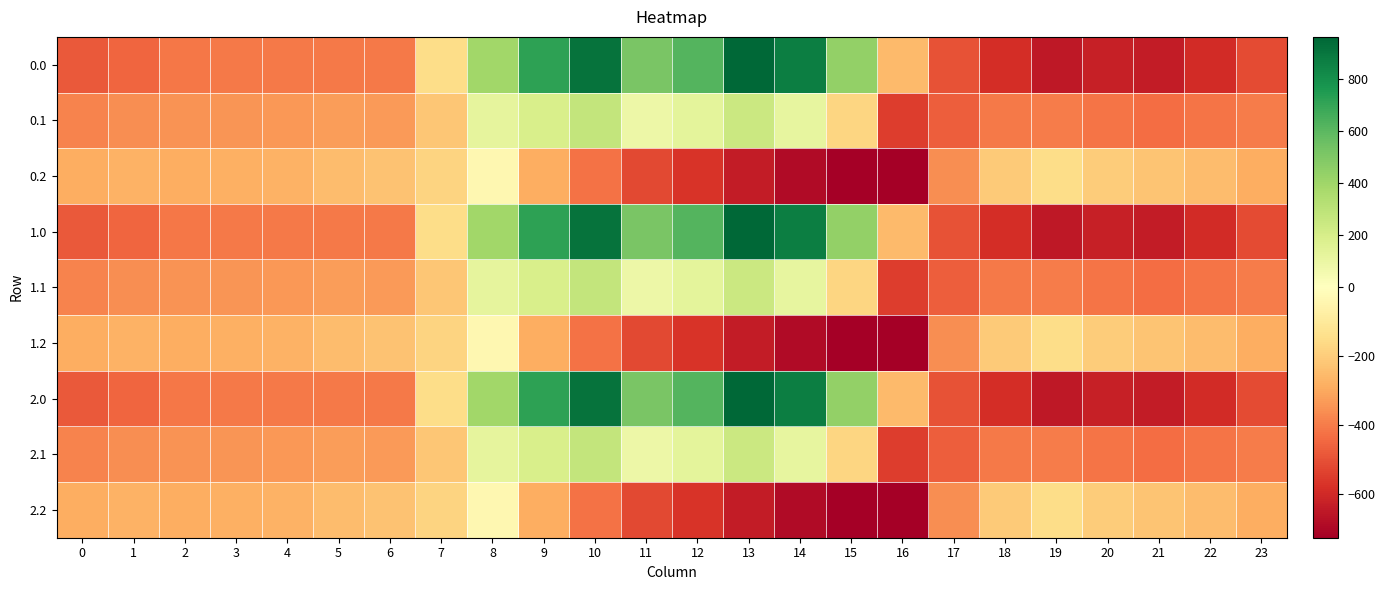

Reading right to left, what are all the values shown in this chart?

0.0: 23=-511.3	22=-592.3	21=-638.4	20=-629.9	19=-649.2	18=-586.7	17=-494.8	16=-250.9	15=443.0	14=870.3	13=962.7	12=619.4	11=516.0	10=916.2	9=716.9	8=395.3	7=-150.1	6=-408.0	5=-403.8	4=-404.9	3=-404.4	2=-410.3	1=-449.5	0=-482.0
0.1: 23=-399.4	22=-419.9	21=-432.4	20=-414.5	19=-400.2	18=-405.4	17=-466.6	16=-547.3	15=-173.1	14=113.7	13=241.5	12=134.6	11=87.0	10=274.1	9=191.1	8=125.2	7=-217.1	6=-332.2	5=-325.7	4=-339.6	3=-342.7	2=-347.9	1=-361.1	0=-384.6
0.2: 23=-287.5	22=-247.4	21=-226.4	20=-199.2	19=-151.0	18=-210.0	17=-362.4	16=-726.6	15=-725.8	14=-687.4	13=-640.4	12=-571.2	11=-520.6	10=-423.5	9=-288.5	8=-35.3	7=-176.6	6=-228.8	5=-245.0	4=-274.4	3=-281.0	2=-285.5	1=-272.7	0=-287.1
1.0: 23=-511.3	22=-592.3	21=-638.4	20=-629.9	19=-649.2	18=-586.7	17=-494.8	16=-250.9	15=443.0	14=870.3	13=962.7	12=619.4	11=516.0	10=916.2	9=716.9	8=395.3	7=-150.1	6=-408.0	5=-403.8	4=-404.9	3=-404.4	2=-410.3	1=-449.5	0=-482.0
1.1: 23=-399.4	22=-419.9	21=-432.4	20=-414.5	19=-400.2	18=-405.4	17=-466.6	16=-547.3	15=-173.1	14=113.7	13=241.5	12=134.6	11=87.0	10=274.1	9=191.1	8=125.2	7=-217.1	6=-332.2	5=-325.7	4=-339.6	3=-342.7	2=-347.9	1=-361.1	0=-384.6
1.2: 23=-287.5	22=-247.4	21=-226.4	20=-199.2	19=-151.0	18=-210.0	17=-362.4	16=-726.6	15=-725.8	14=-687.4	13=-640.4	12=-571.2	11=-520.6	10=-423.5	9=-288.5	8=-35.3	7=-176.6	6=-228.8	5=-245.0	4=-274.4	3=-281.0	2=-285.5	1=-272.7	0=-287.1
2.0: 23=-511.3	22=-592.3	21=-638.4	20=-629.9	19=-649.2	18=-586.7	17=-494.8	16=-250.9	15=443.0	14=870.3	13=962.7	12=619.4	11=516.0	10=916.2	9=716.9	8=395.3	7=-150.1	6=-408.0	5=-403.8	4=-404.9	3=-404.4	2=-410.3	1=-449.5	0=-482.0
2.1: 23=-399.4	22=-419.9	21=-432.4	20=-414.5	19=-400.2	18=-405.4	17=-466.6	16=-547.3	15=-173.1	14=113.7	13=241.5	12=134.6	11=87.0	10=274.1	9=191.1	8=125.2	7=-217.1	6=-332.2	5=-325.7	4=-339.6	3=-342.7	2=-347.9	1=-361.1	0=-384.6
2.2: 23=-287.5	22=-247.4	21=-226.4	20=-199.2	19=-151.0	18=-210.0	17=-362.4	16=-726.6	15=-725.8	14=-687.4	13=-640.4	12=-571.2	11=-520.6	10=-423.5	9=-288.5	8=-35.3	7=-176.6	6=-228.8	5=-245.0	4=-274.4	3=-281.0	2=-285.5	1=-272.7	0=-287.1